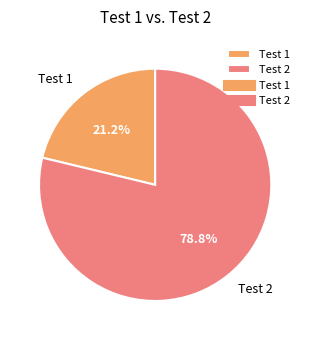

Which slice is the smallest?

Test 1